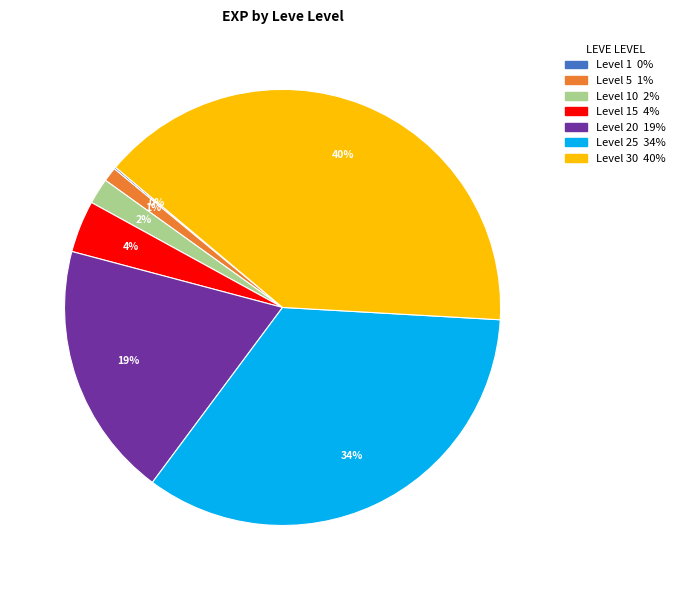

To the nearest percent, what is the average slice percentage?

14%